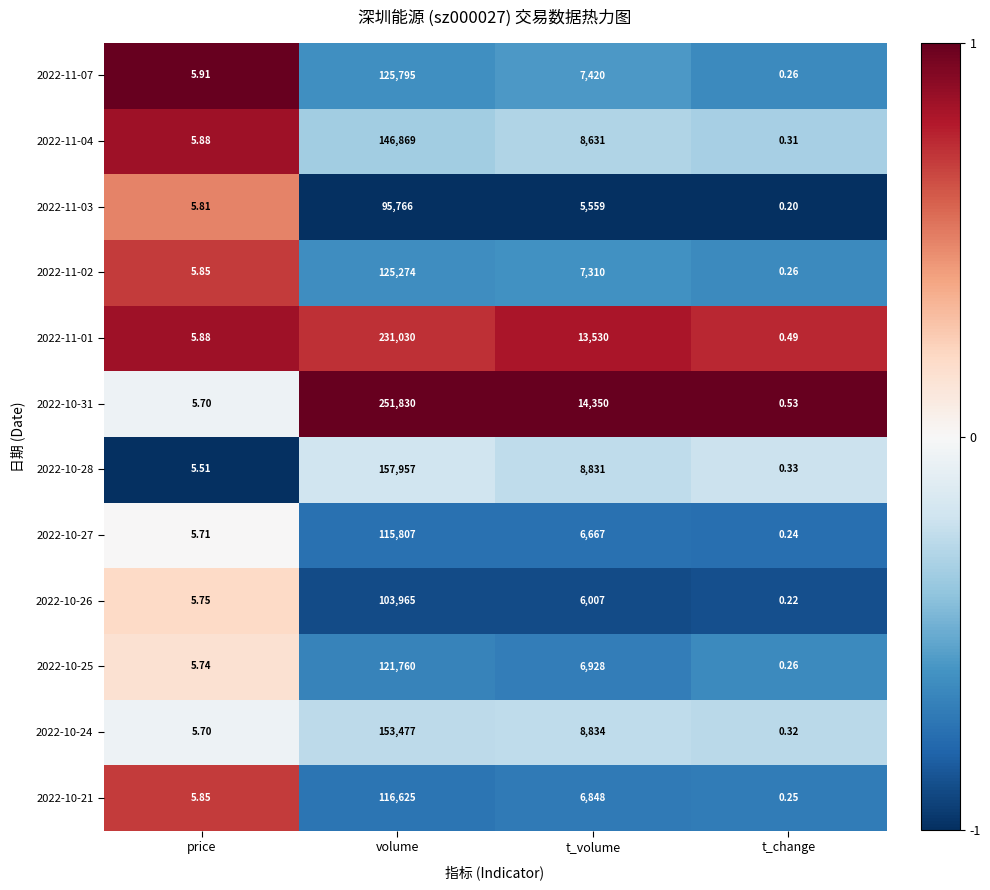

At which label does 2022-10-24 reach its minimum?

t_change